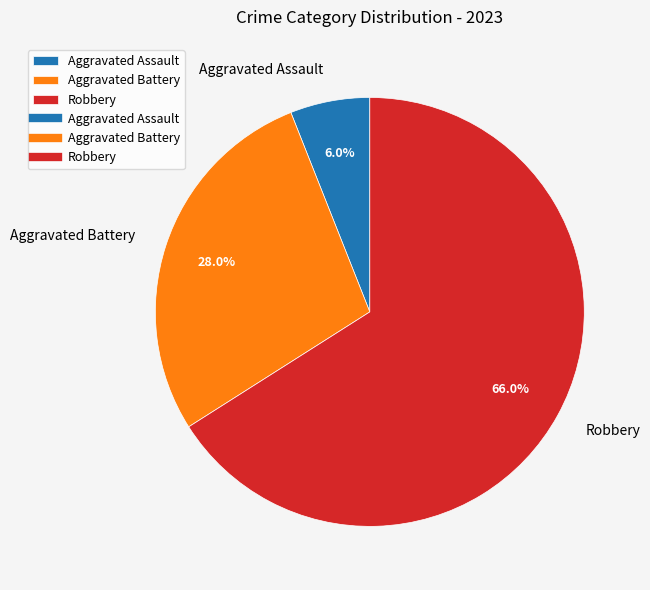

Rank the categories by value from highest to lowest.

Robbery, Aggravated Battery, Aggravated Assault